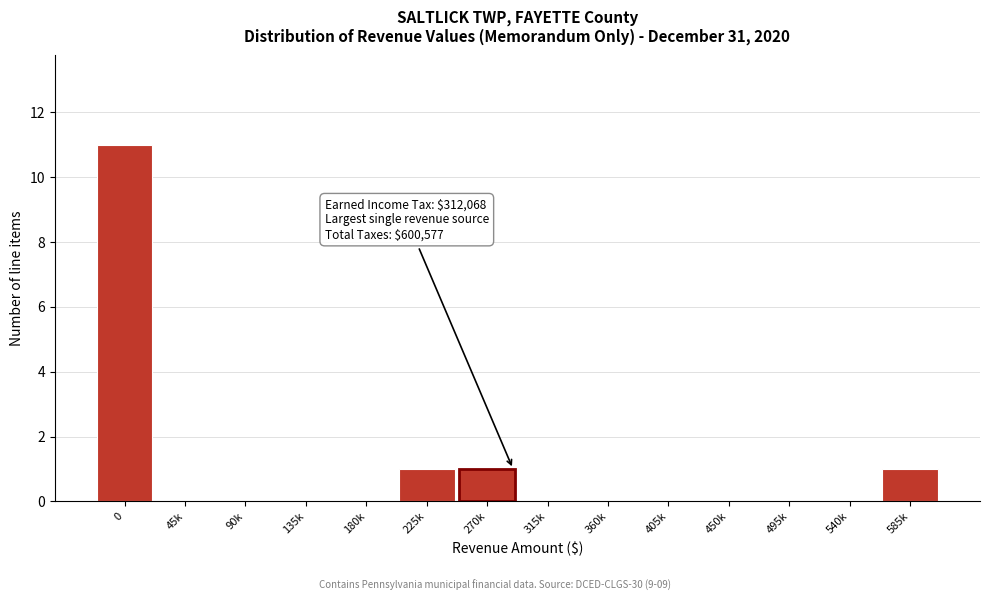

Reading left to right, extract all data points from this chart.

0=11	45k=0	90k=0	135k=0	180k=0	225k=1	270k=1	315k=0	360k=0	405k=0	450k=0	495k=0	540k=0	585k=1